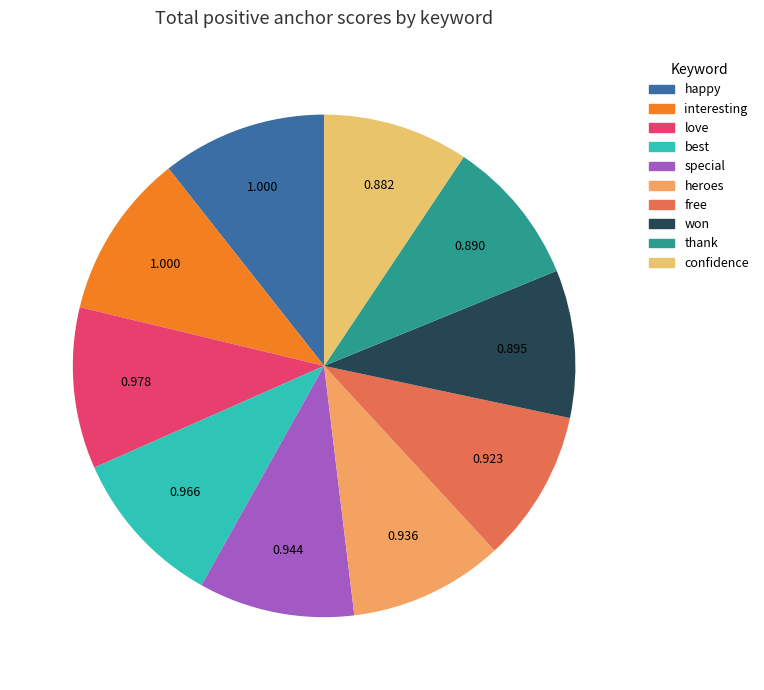

How many segments does this pie chart have?

10